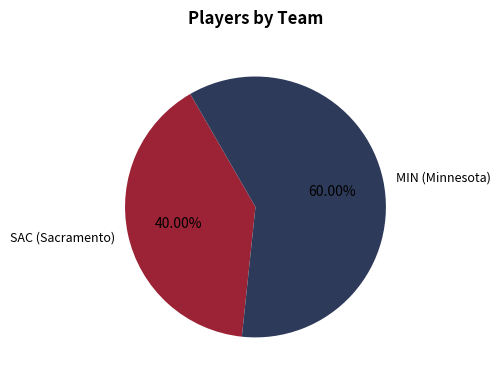

Which has a higher value, MIN (Minnesota) or SAC (Sacramento)?

MIN (Minnesota)